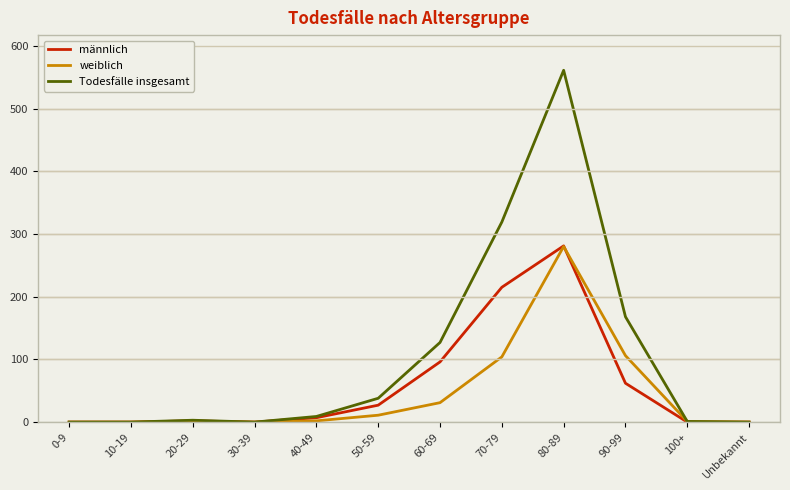

What is the difference between the highest and lowest values at 80-89?

281